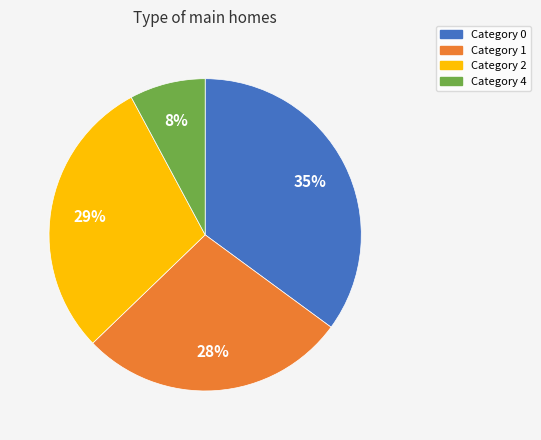

Does any single category account for the majority?

No